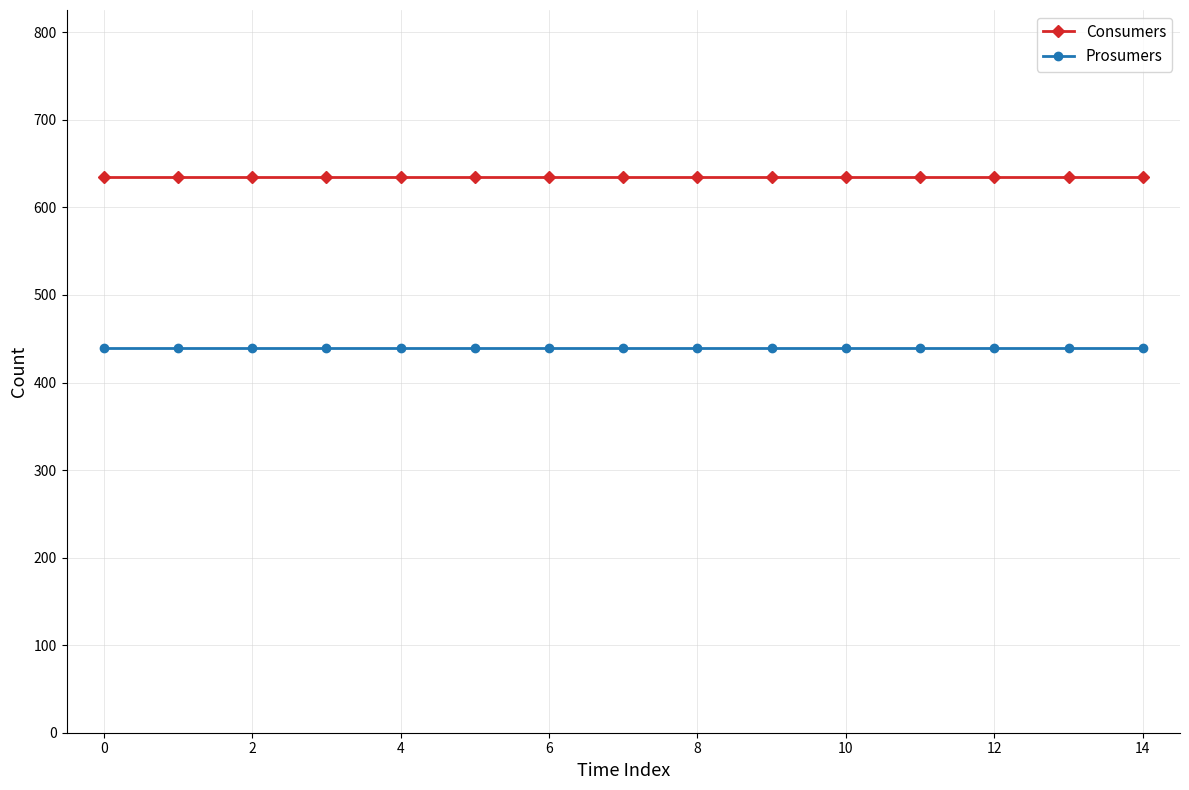

Rank the series by their average value, from lowest to highest.

Prosumers, Consumers